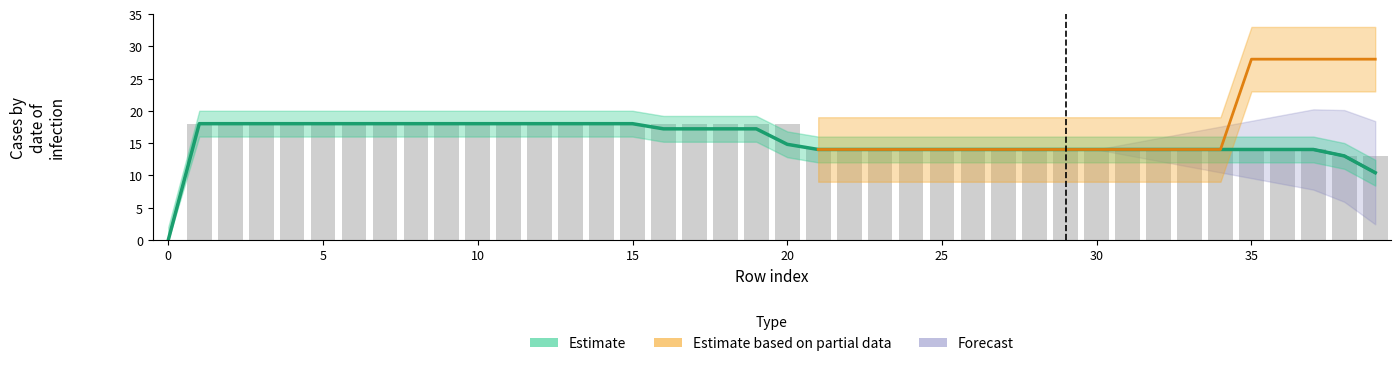

At how many categories does at least one series exceed 10?

39